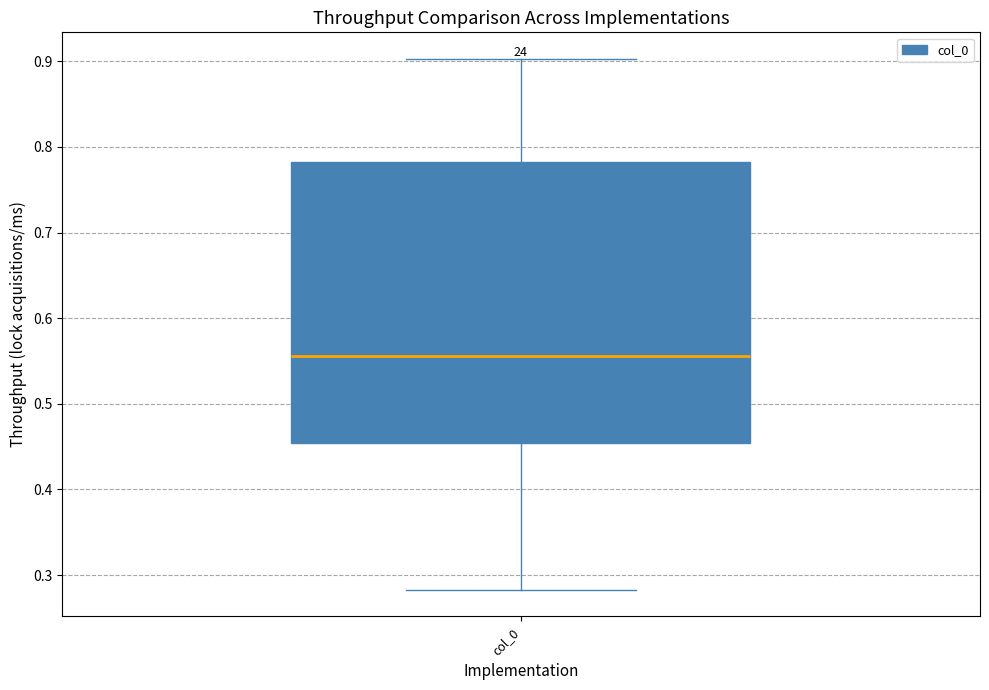

Transcribe this box plot: give where the median line is, the range the box spans, and where the two whiskers end, as read against the y-axis. The values are not printed on the chart, so give them approximately, as read against the axis.

median 0.56, box 0.45 to 0.78, whiskers 0.28 to 0.90